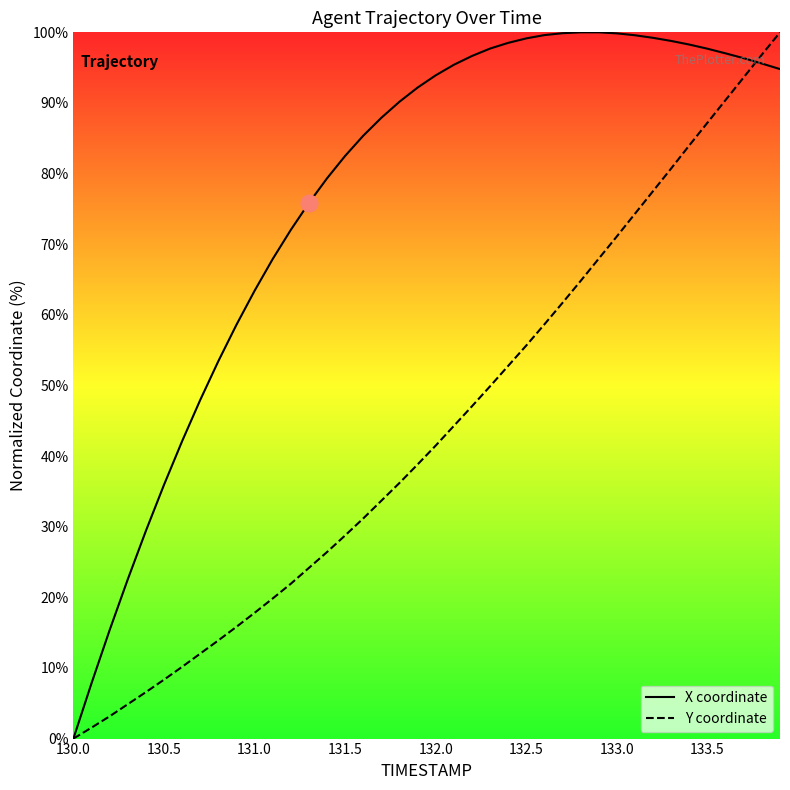

How many data points in X coordinate are above 93?

20